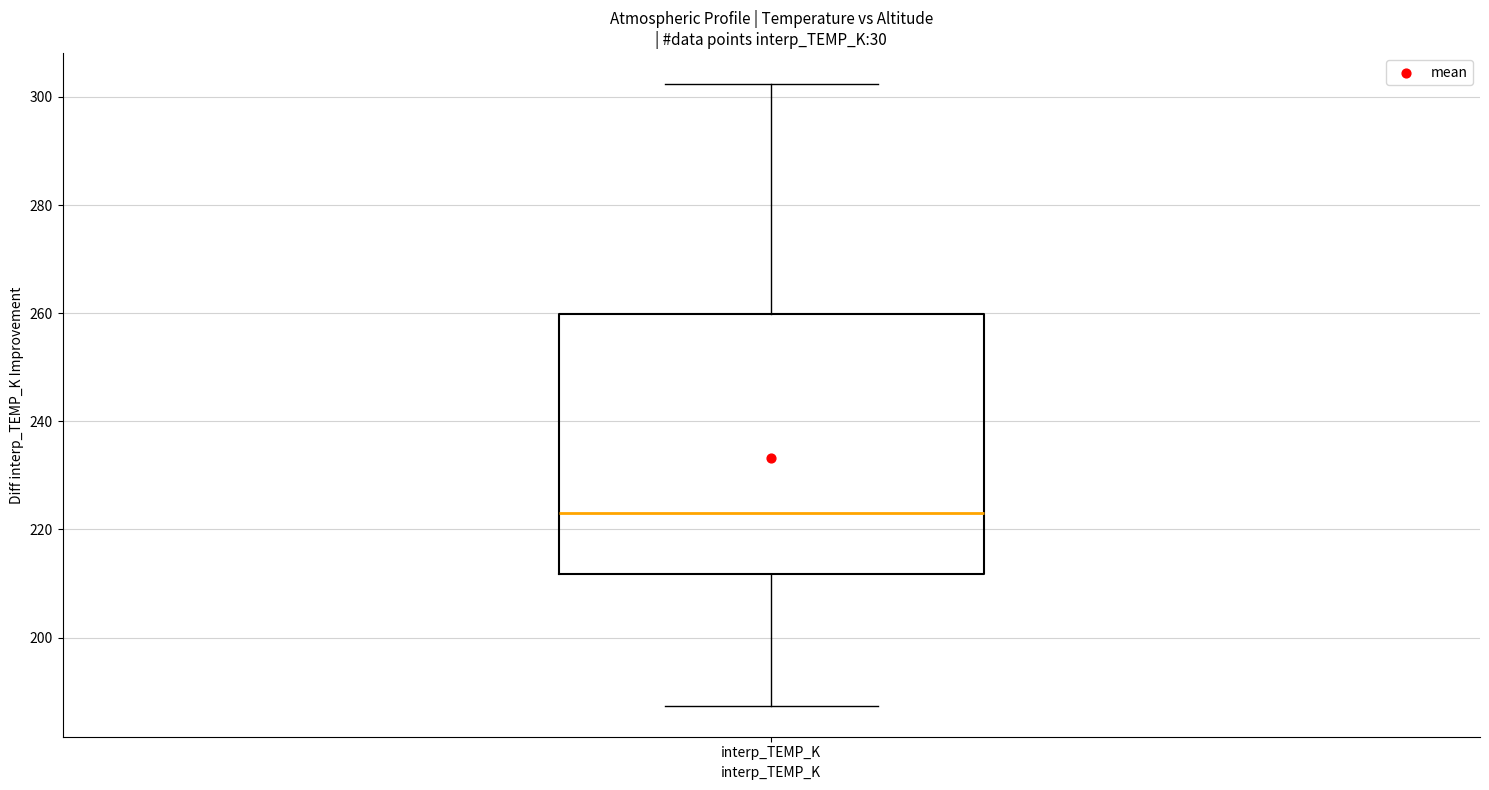

Read this box plot against the y-axis: the position of the median line, the range covered by the box, and the ends of both whiskers. The values are not printed on the chart, so give them approximately, as read against the axis.

median 224, box 212 to 260, whiskers 188 to 302